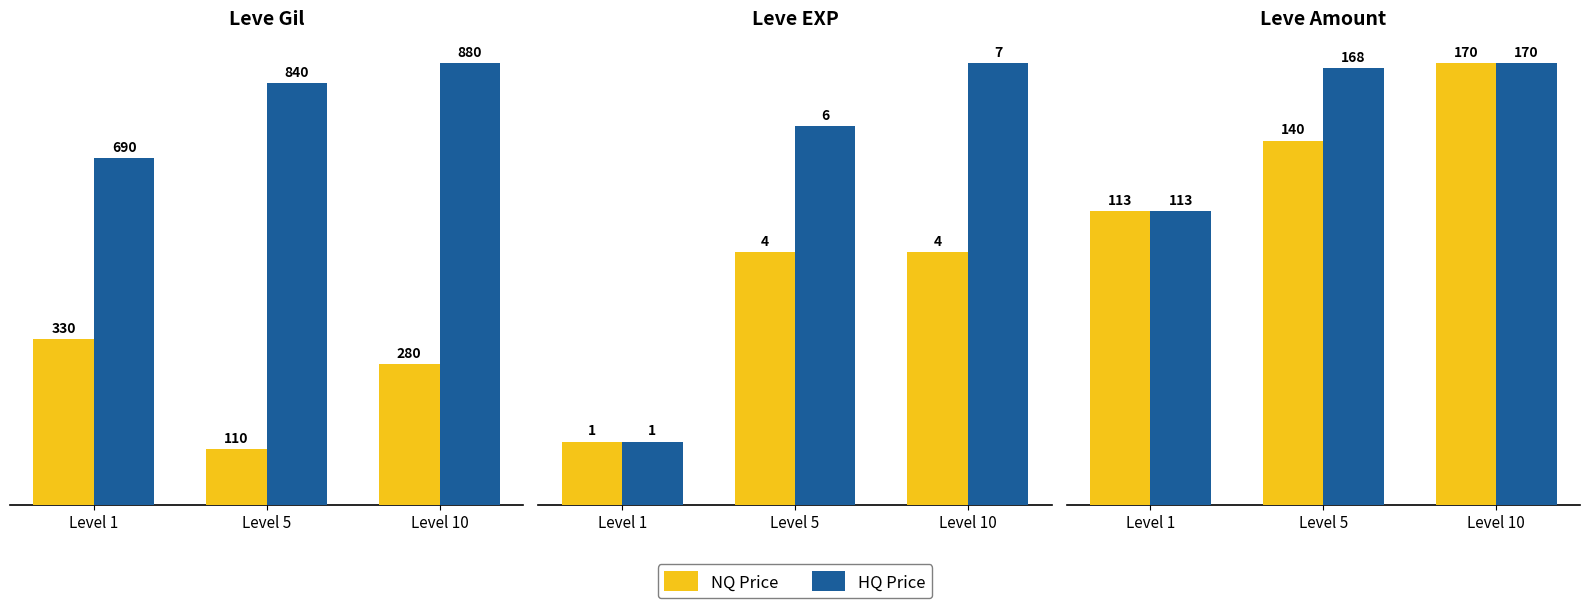

How many distinct data groups are displayed?

2